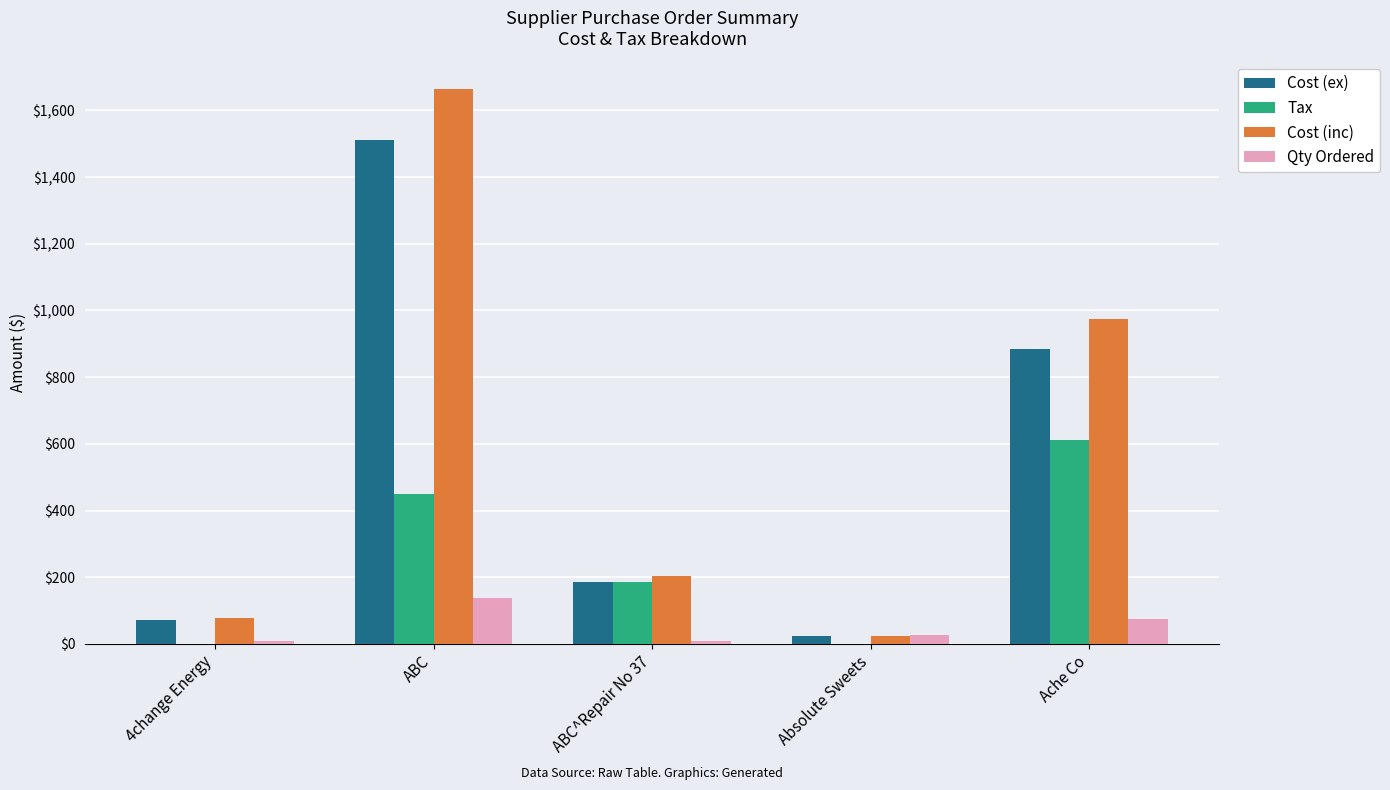

Is it true that Cost (ex) equals 1478.2 at Ache Co?

False